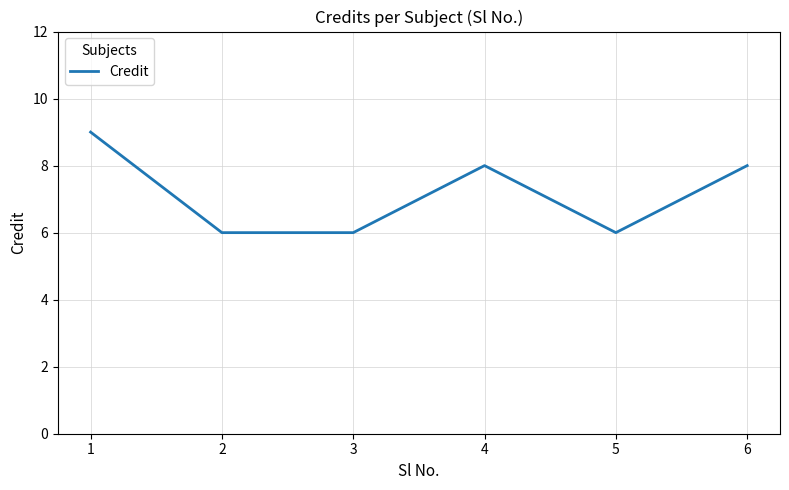

What is the minimum value shown in the chart?

6